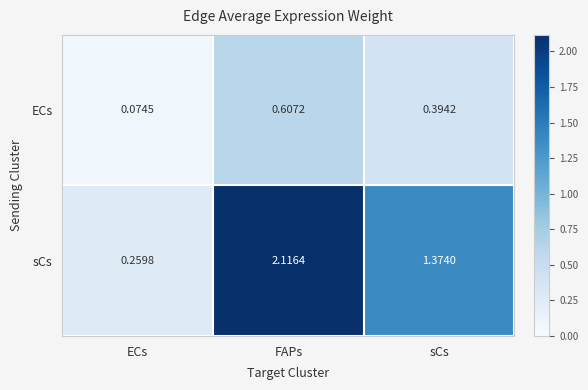

What is the spread (max minus min) of values at FAPs?

1.5